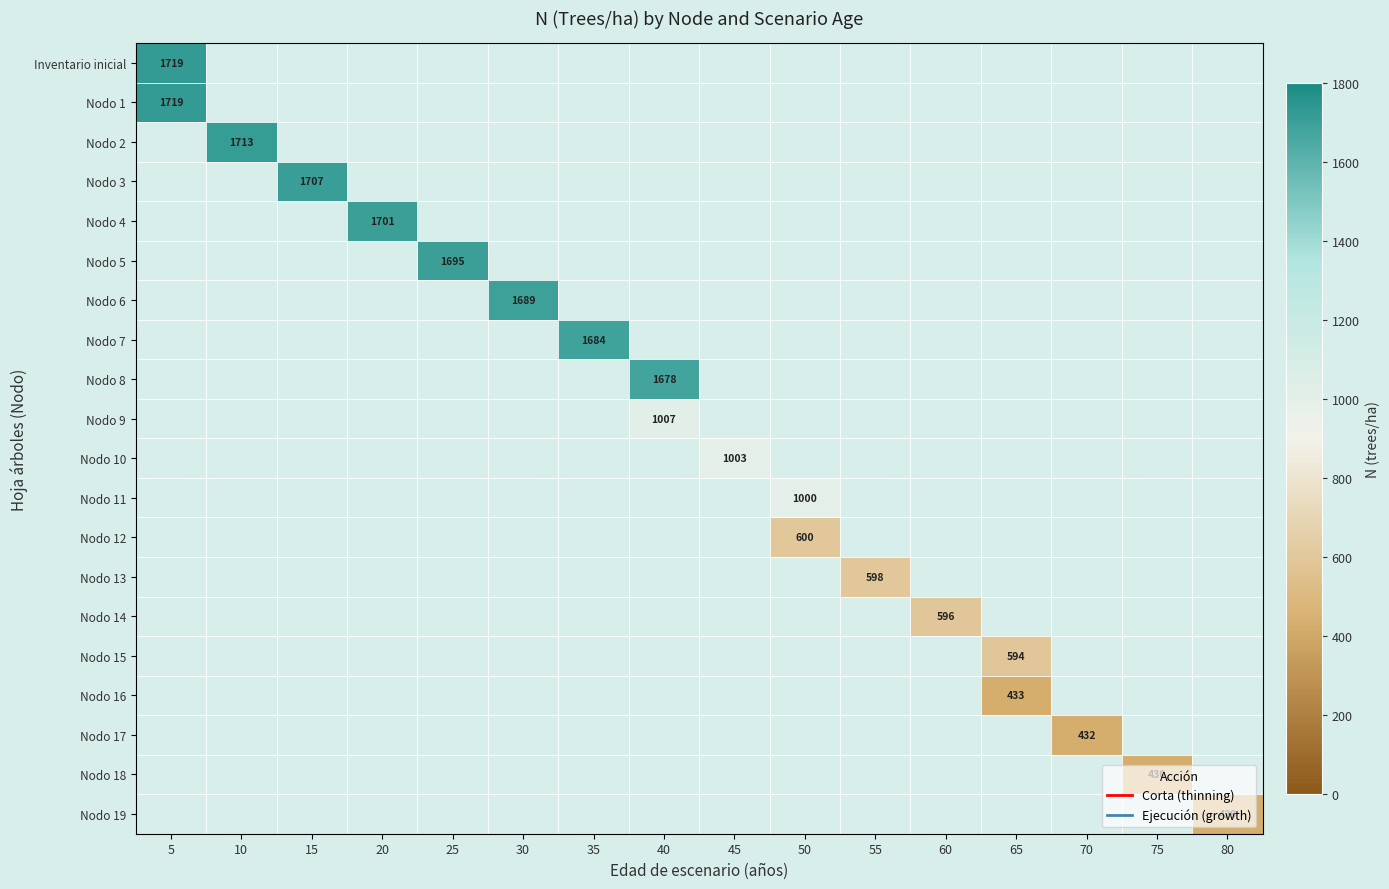

List the series in order of their peak value, highest first.

Inventario inicial, Nodo 1, Nodo 2, Nodo 3, Nodo 4, Nodo 5, Nodo 6, Nodo 7, Nodo 8, Nodo 9, Nodo 10, Nodo 11, Nodo 12, Nodo 13, Nodo 14, Nodo 15, Nodo 16, Nodo 17, Nodo 18, Nodo 19